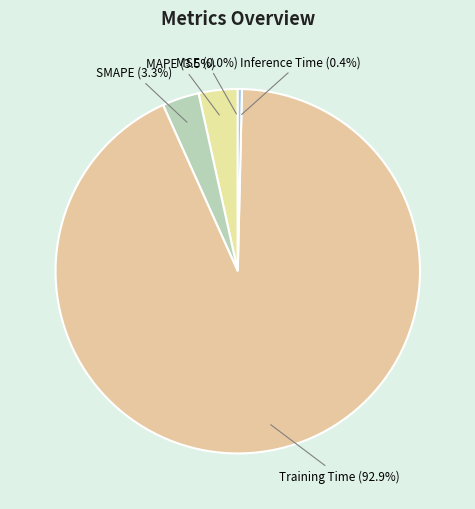

How much of the chart is everything except SMAPE (3.3%)?

96.7%